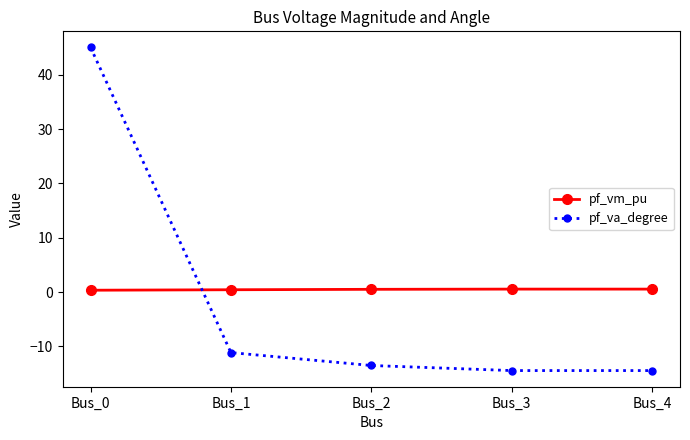

Which category has the highest value in the pf_va_degree series?

Bus_0